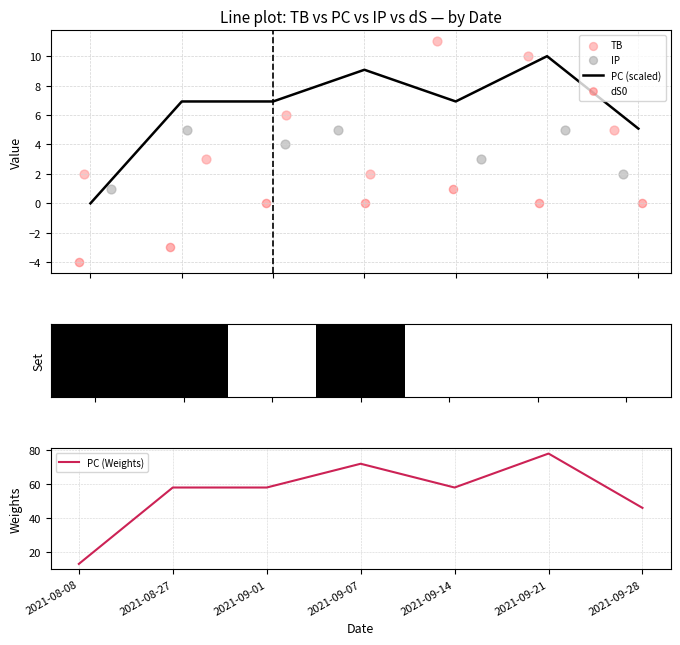

Which series reaches the maximum Y coordinate?

PC (Weights)